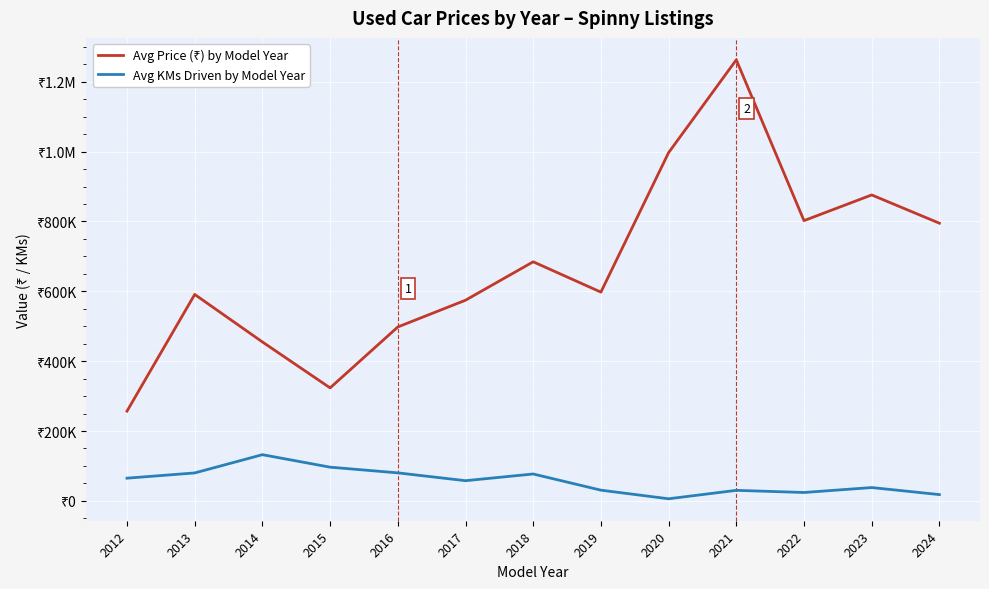

How many interior local valleys does the Avg KMs Driven by Model Year series have?

3